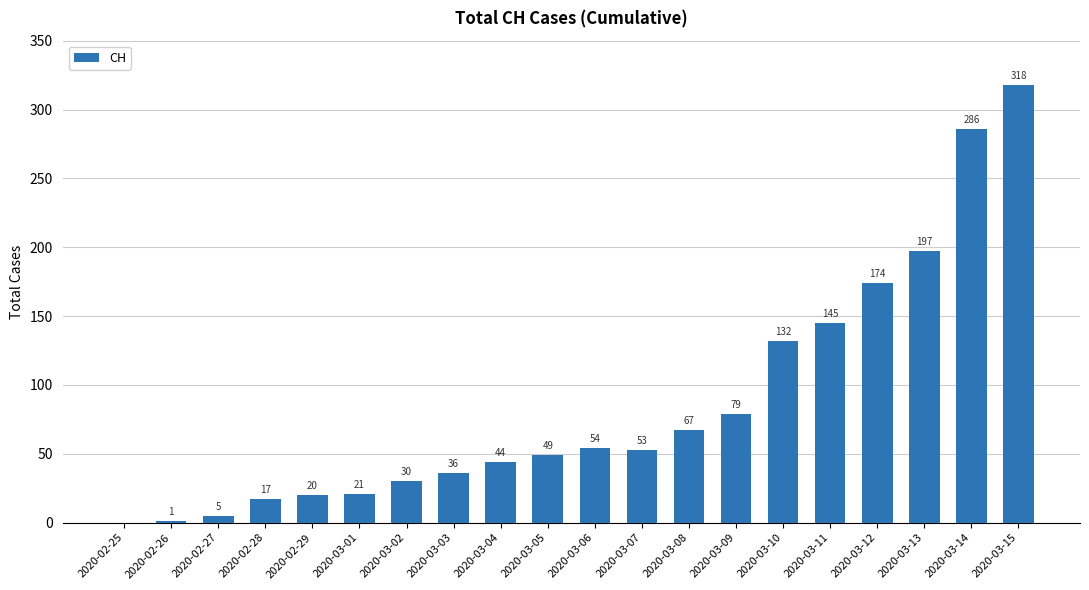

Which category has the highest value across all series?

2020-03-15